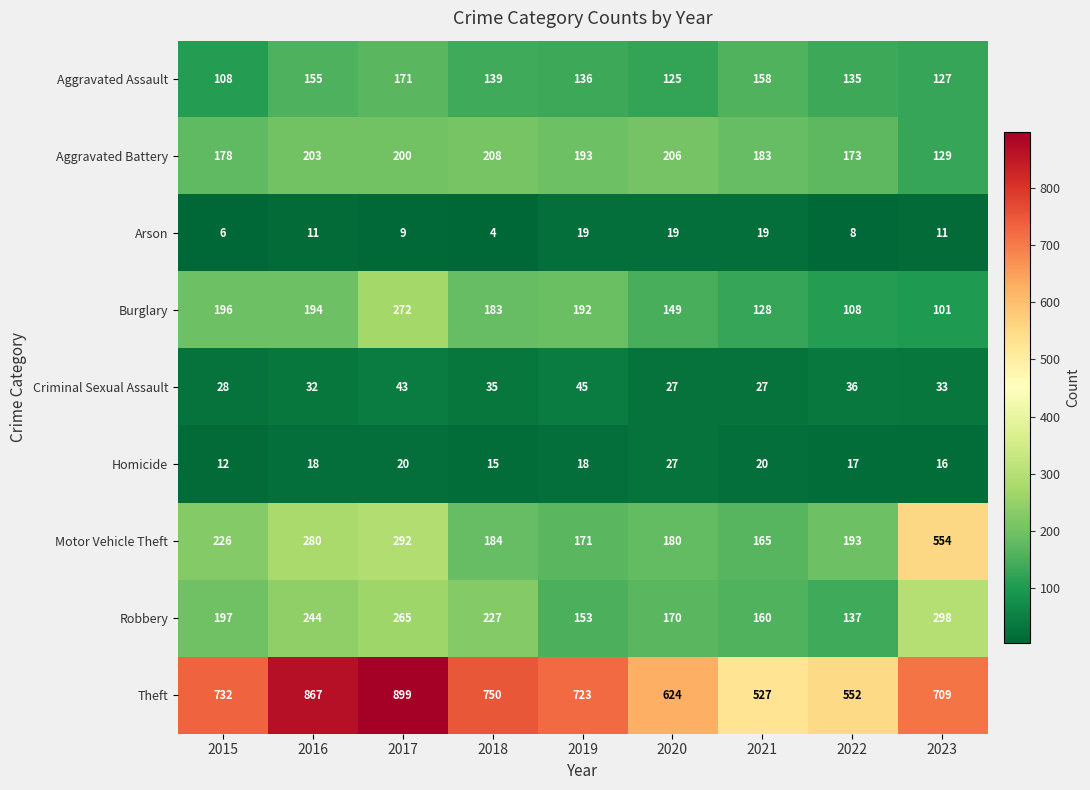

Is the value of Arson at 2023 greater than the value of Burglary at 2016?

No